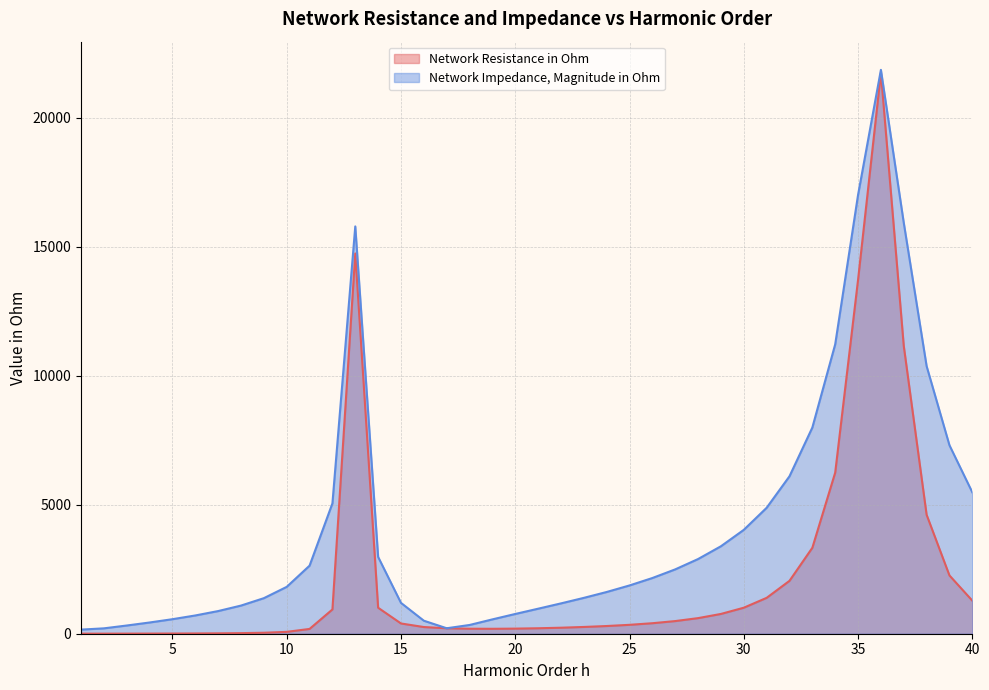

Rank the series by their maximum value, from lowest to highest.

Network Resistance in Ohm, Network Impedance, Magnitude in Ohm